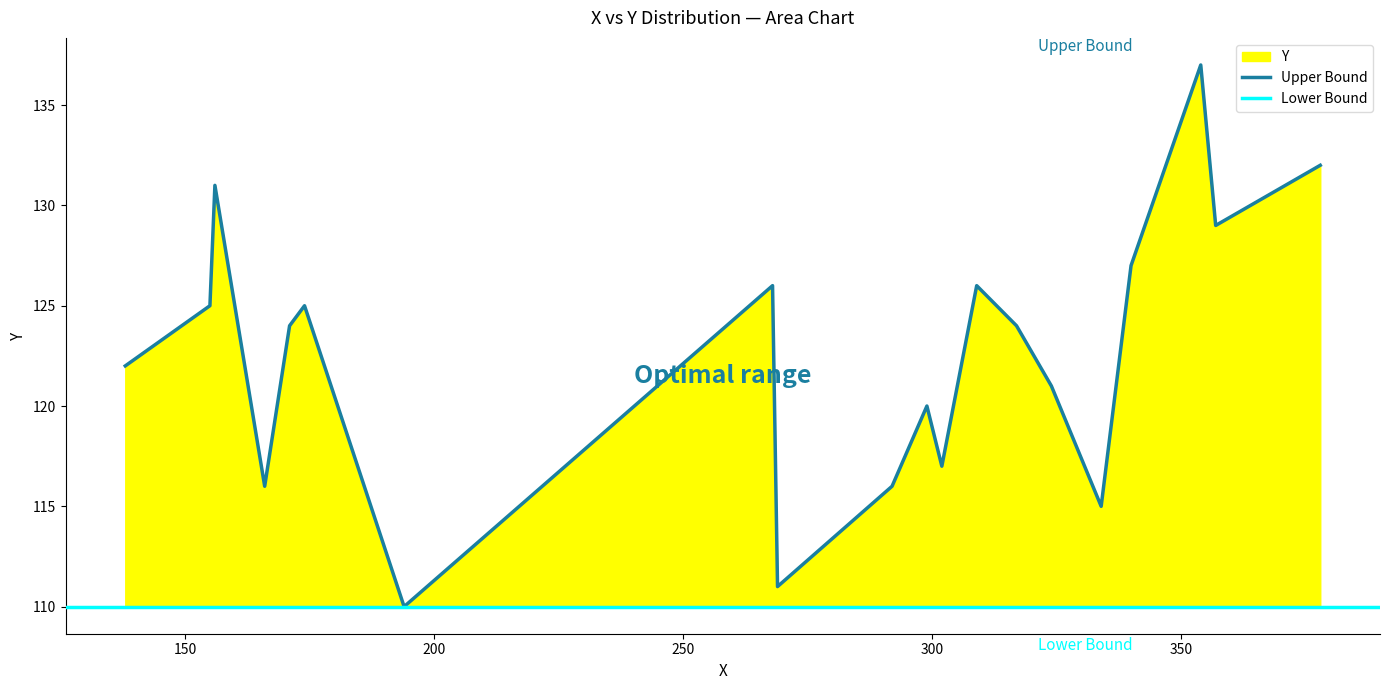

What is the minimum value for Upper Bound?

110